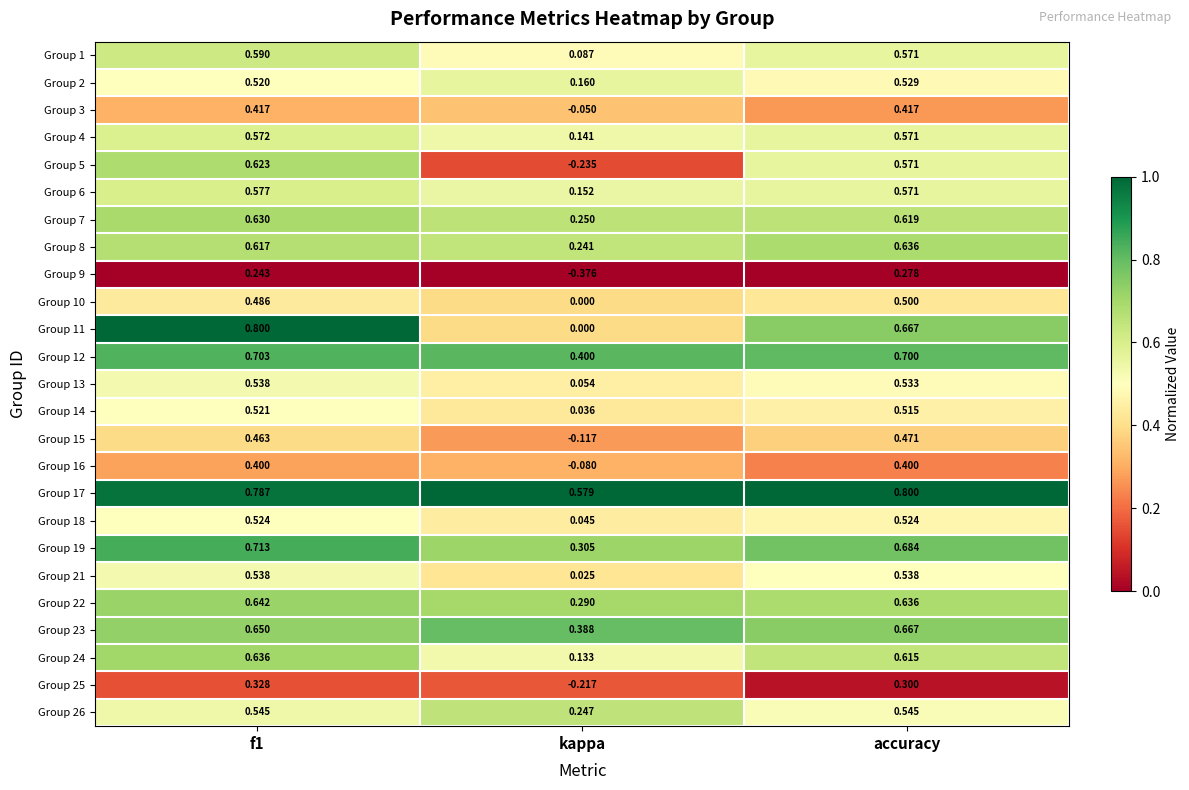

Where is Group 14 nearest to the value 0?

kappa